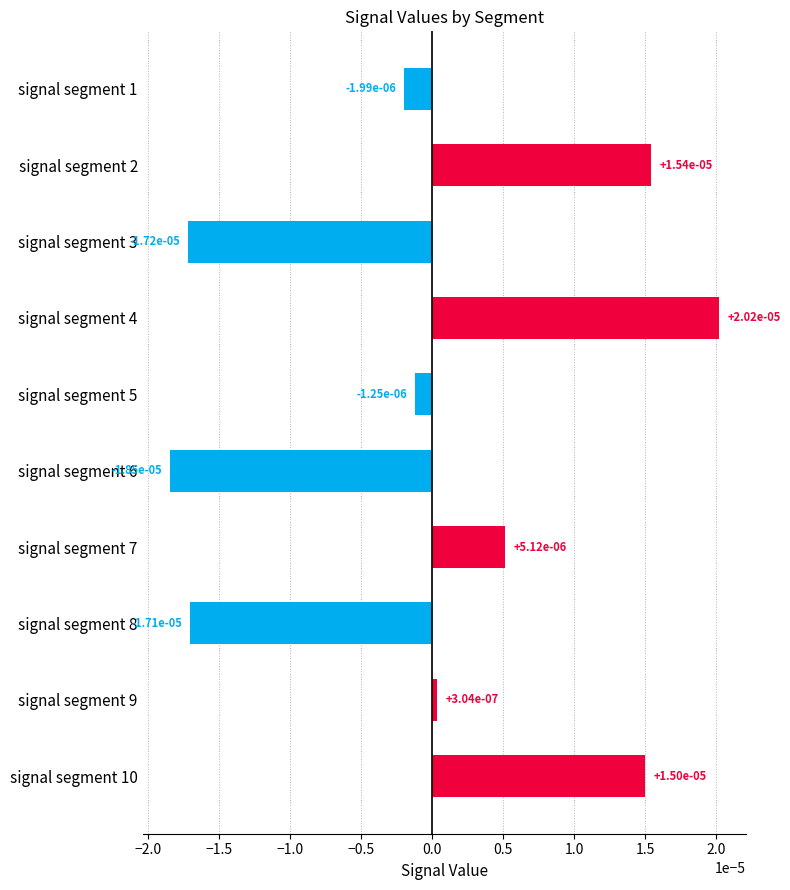

How many data points are above 0?

5